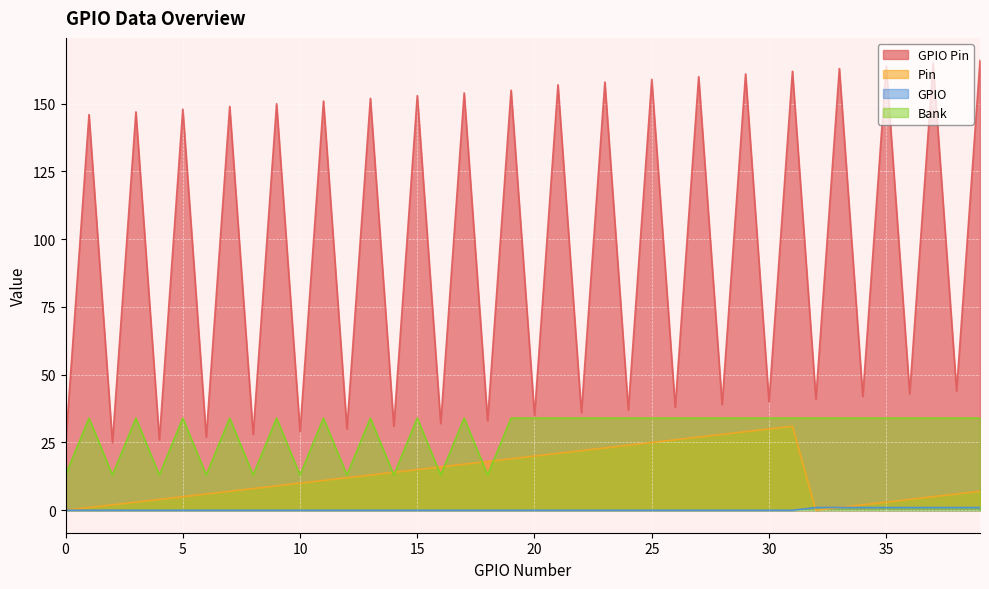

Which series has the largest total across all categories?

GPIO Pin